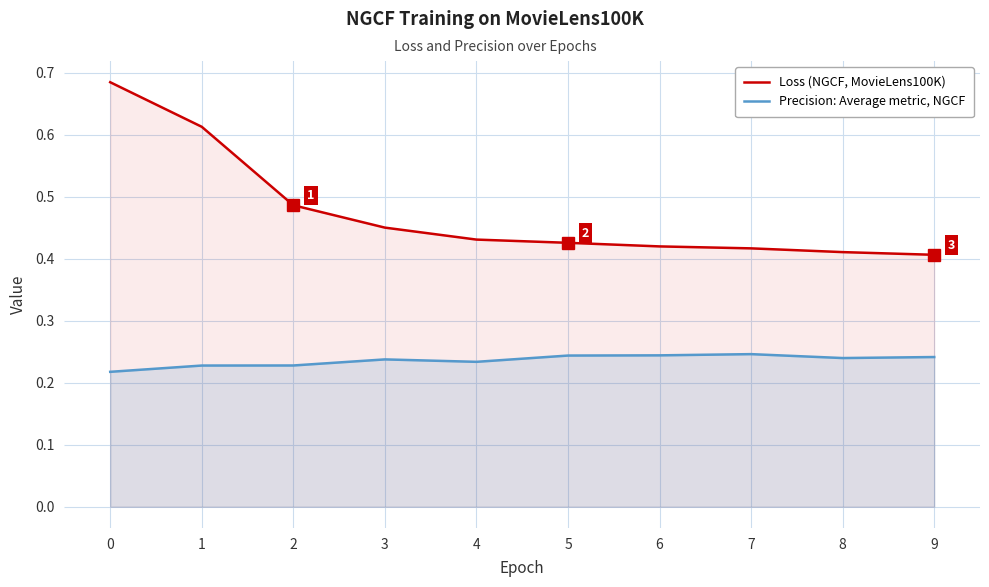

What are all the series names shown in the legend?

Loss (NGCF, MovieLens100K), Precision: Average metric, NGCF